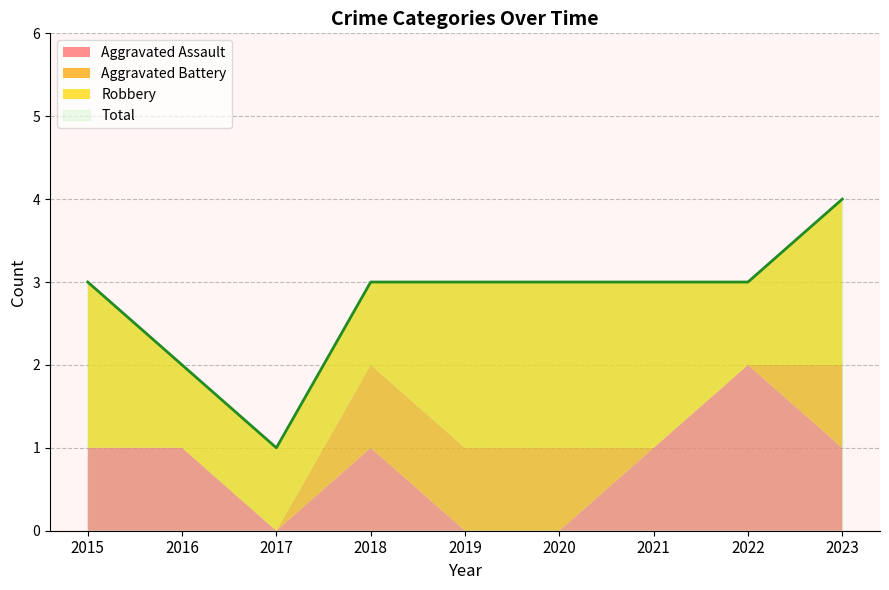

Between which two adjacent categories do Robbery and Aggravated Assault first intersect?

2021 and 2022